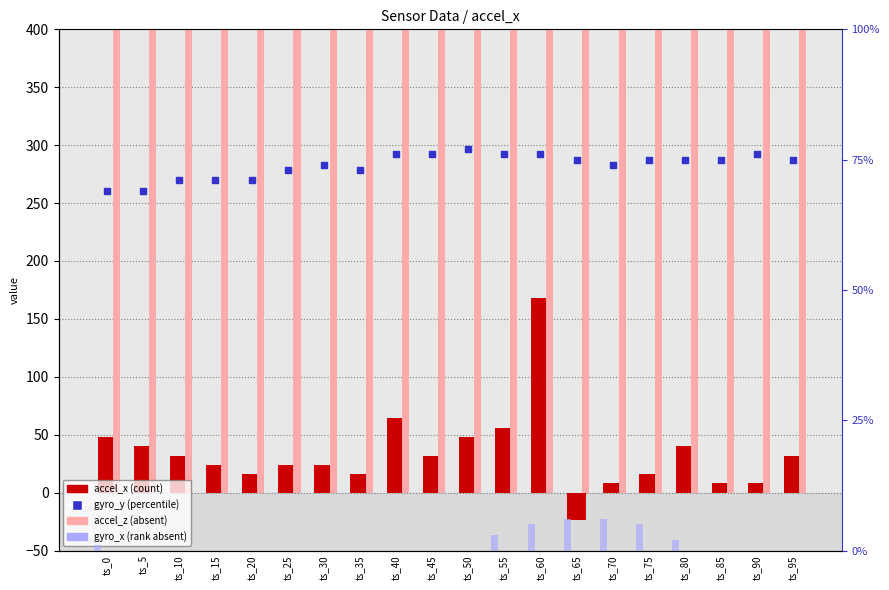

At how many categories does at least one series exceed 487?

20